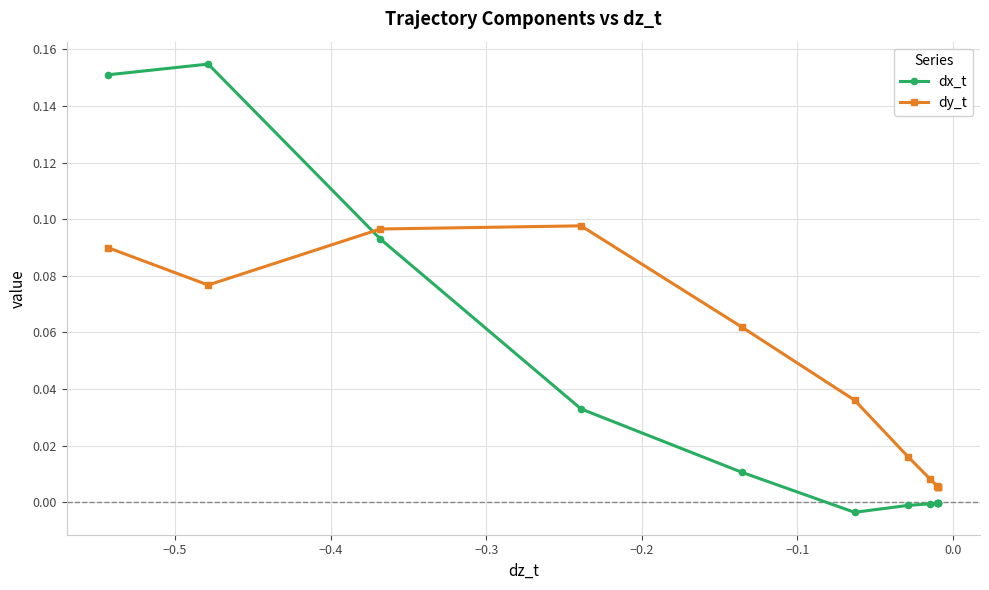

What is the sum of all dy_t values?

0.5